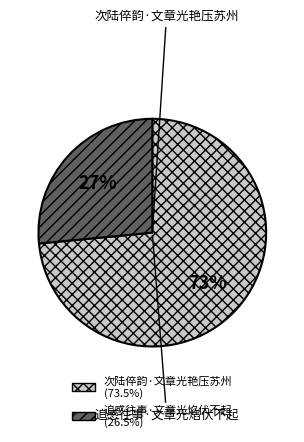

Rank the categories by value from highest to lowest.

次陆倅韵·文章光艳压苏州, 追感往事·文章光焰伏不起